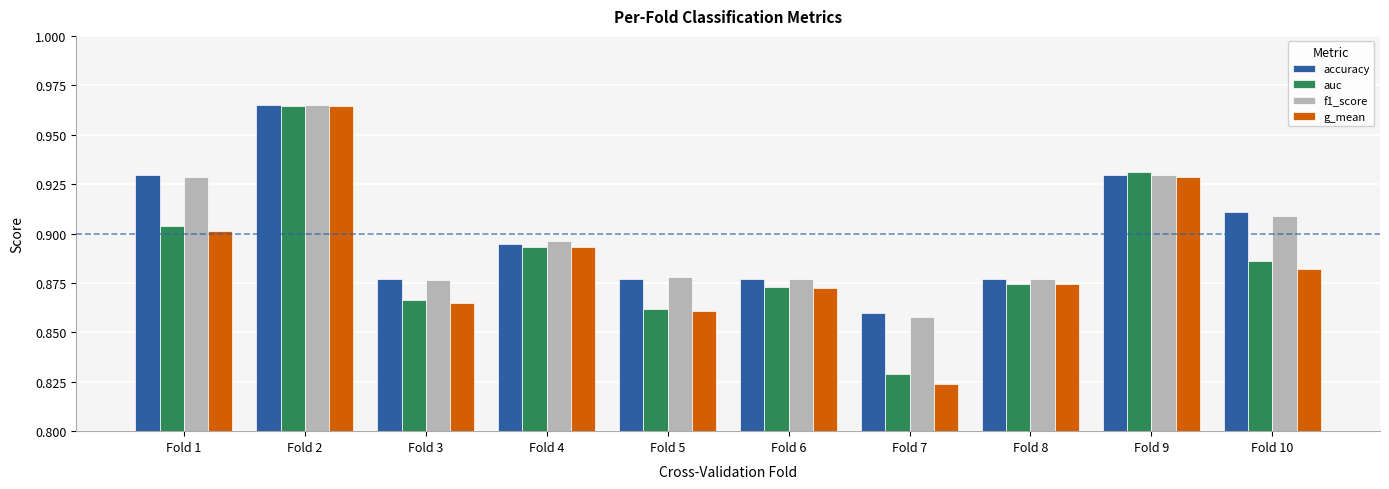

At which category does the chart reach its minimum across all series?

Fold 7